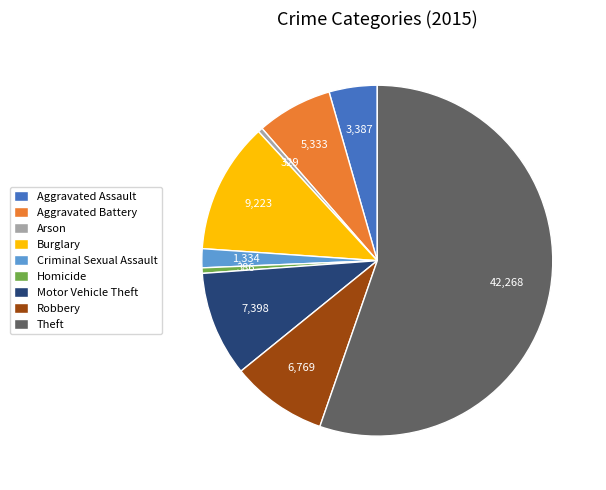

Is there a majority slice in this chart?

Yes